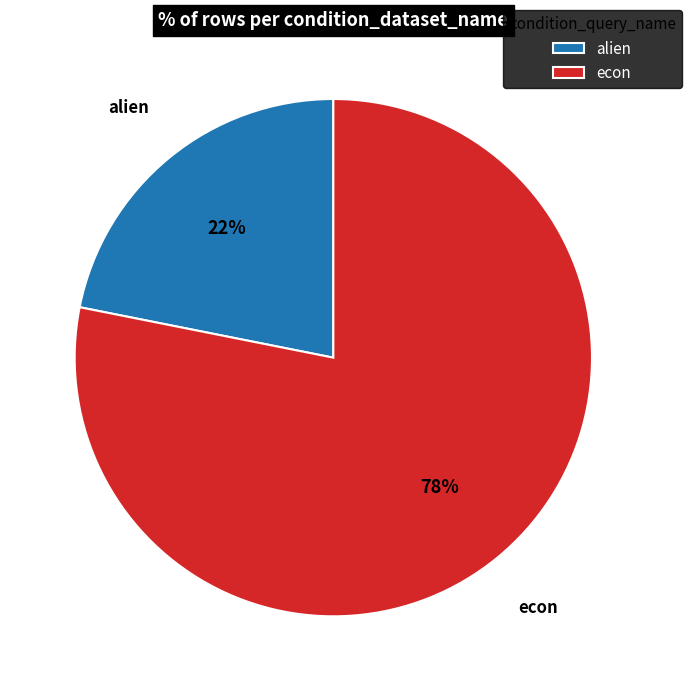

Is there a majority slice in this chart?

Yes